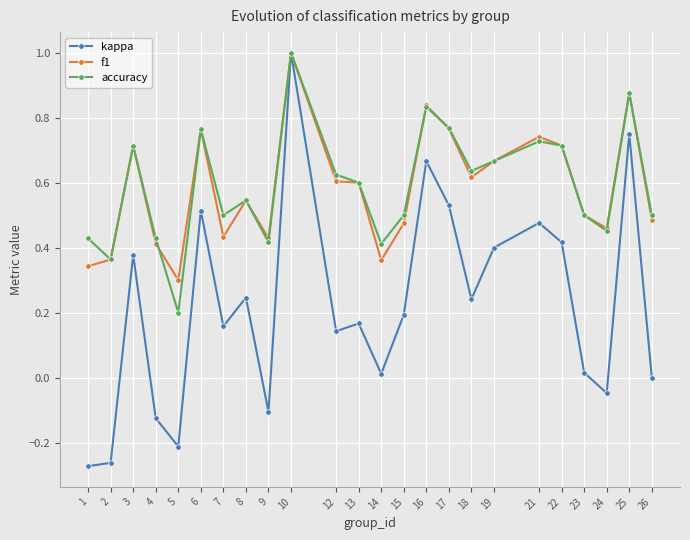

What is the highest value of the accuracy series?

1.0